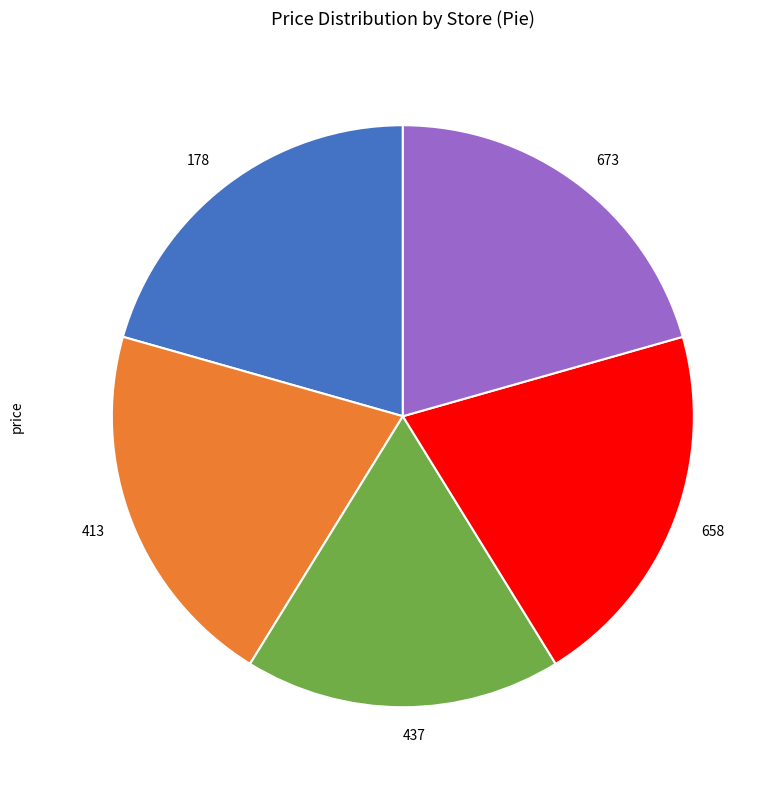

Does 178 account for over 50% of the chart?

No